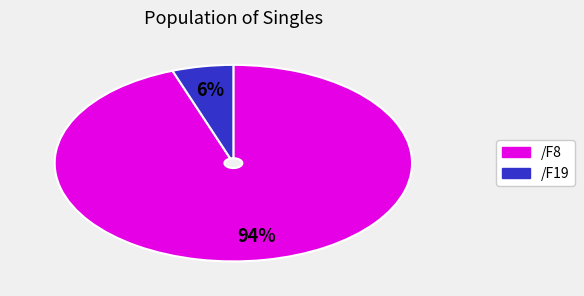

To the nearest percent, what is the average slice percentage?

50%